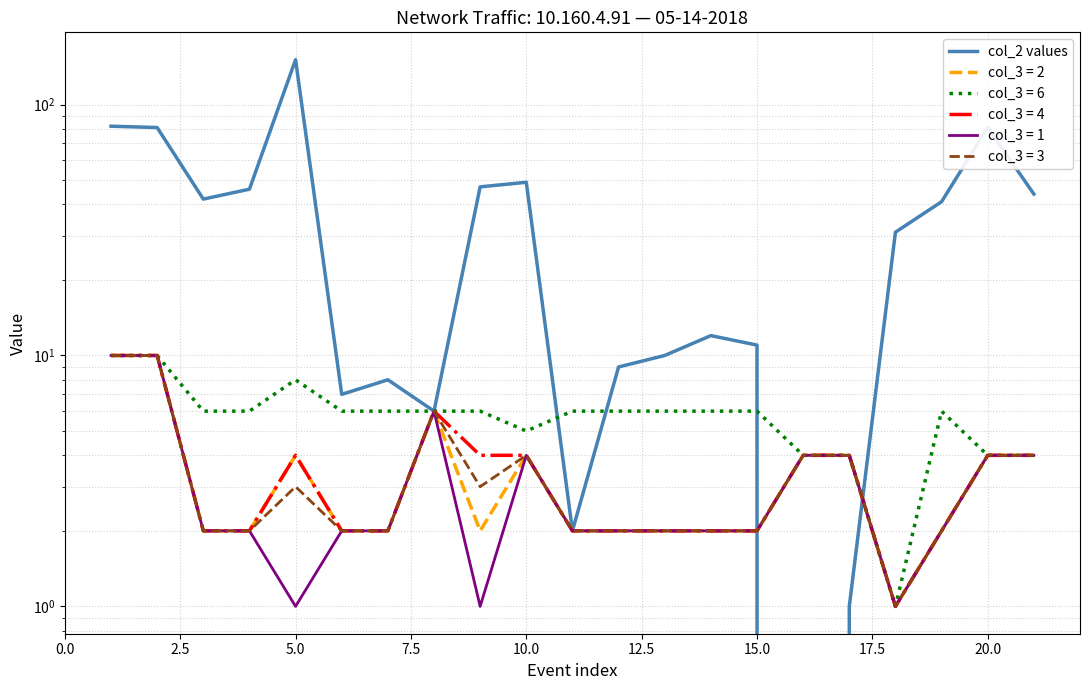

What is the difference between the second highest and minimum values?

82